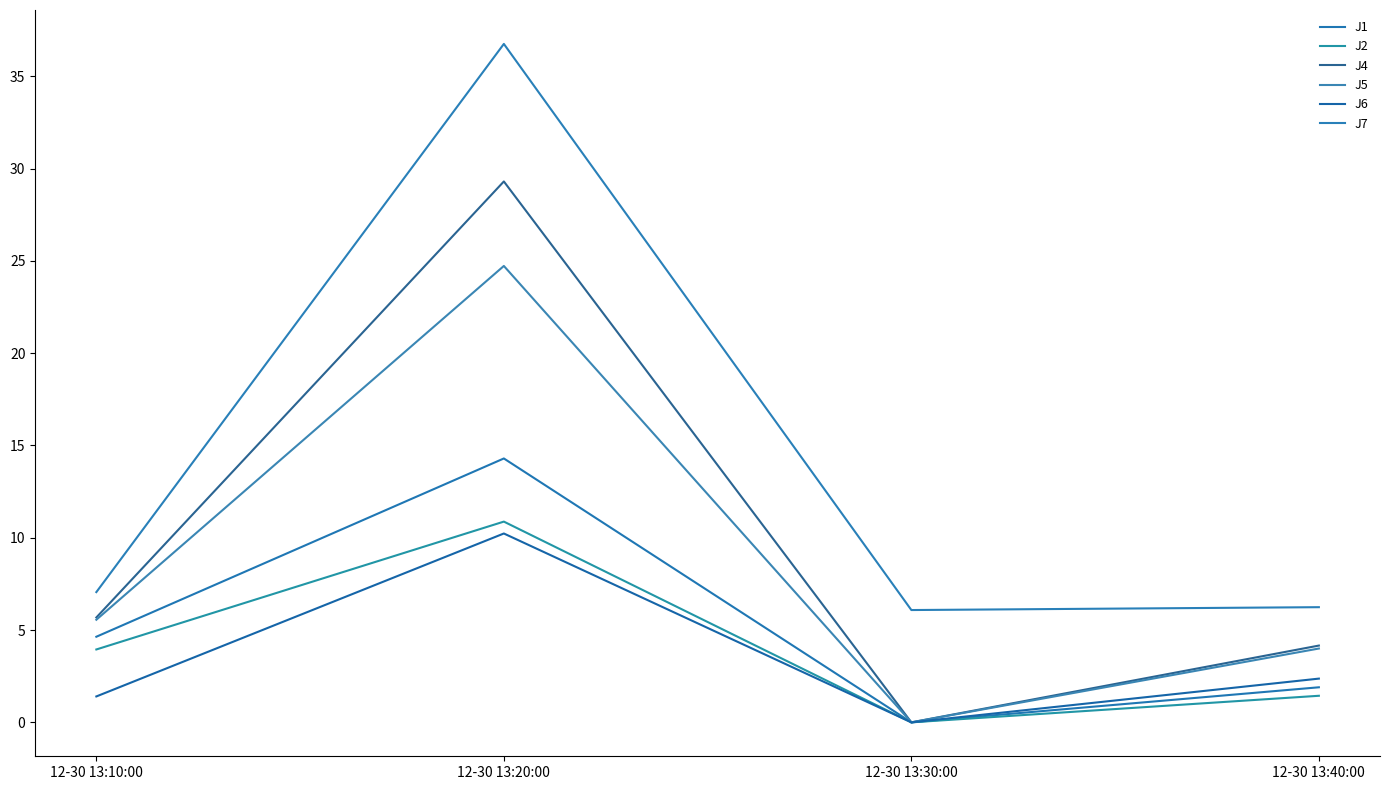

How many data points in J5 are above 5?

2